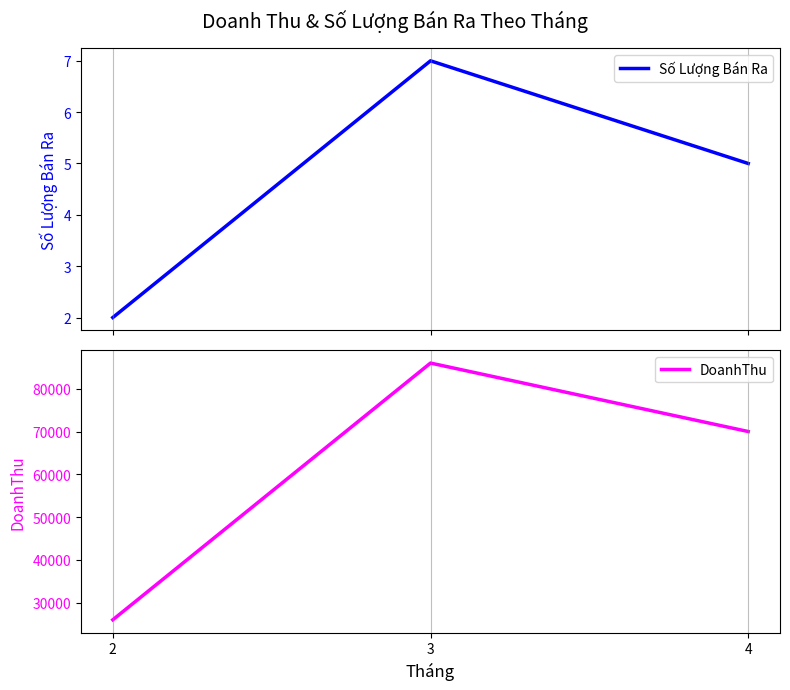

How many lines are shown in the chart?

2